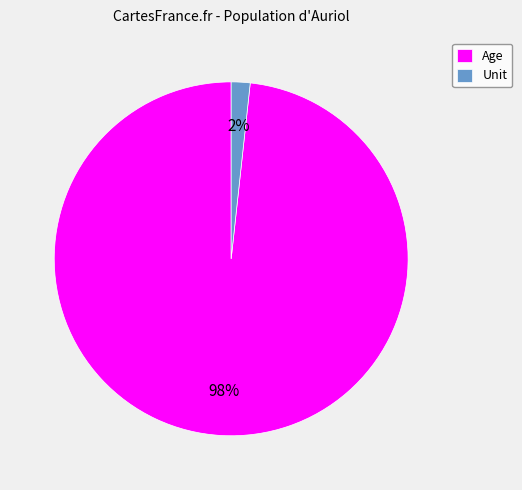

Is Unit the majority of the pie?

No